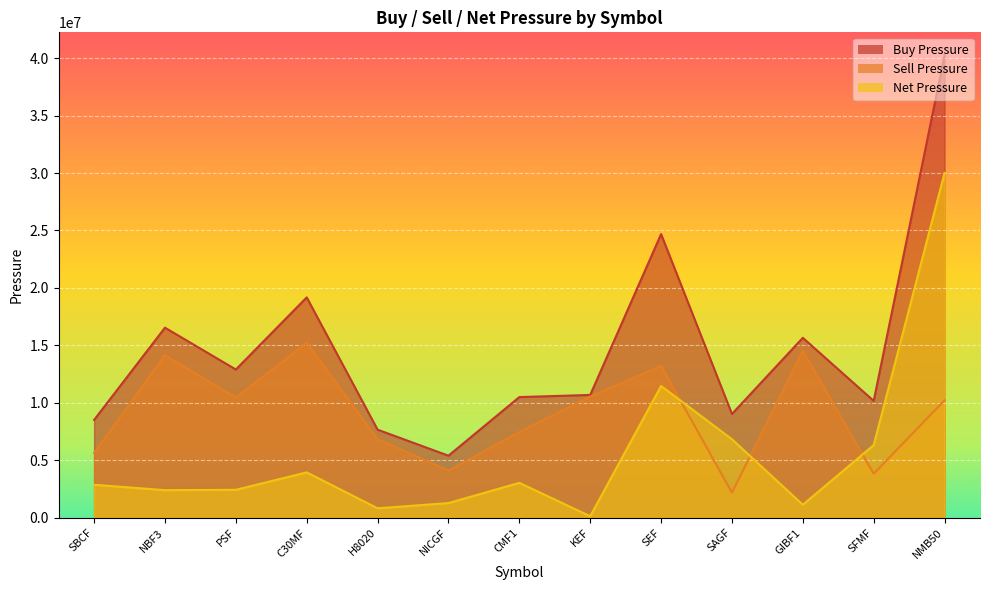

Which series has the largest total across all categories?

Buy Pressure